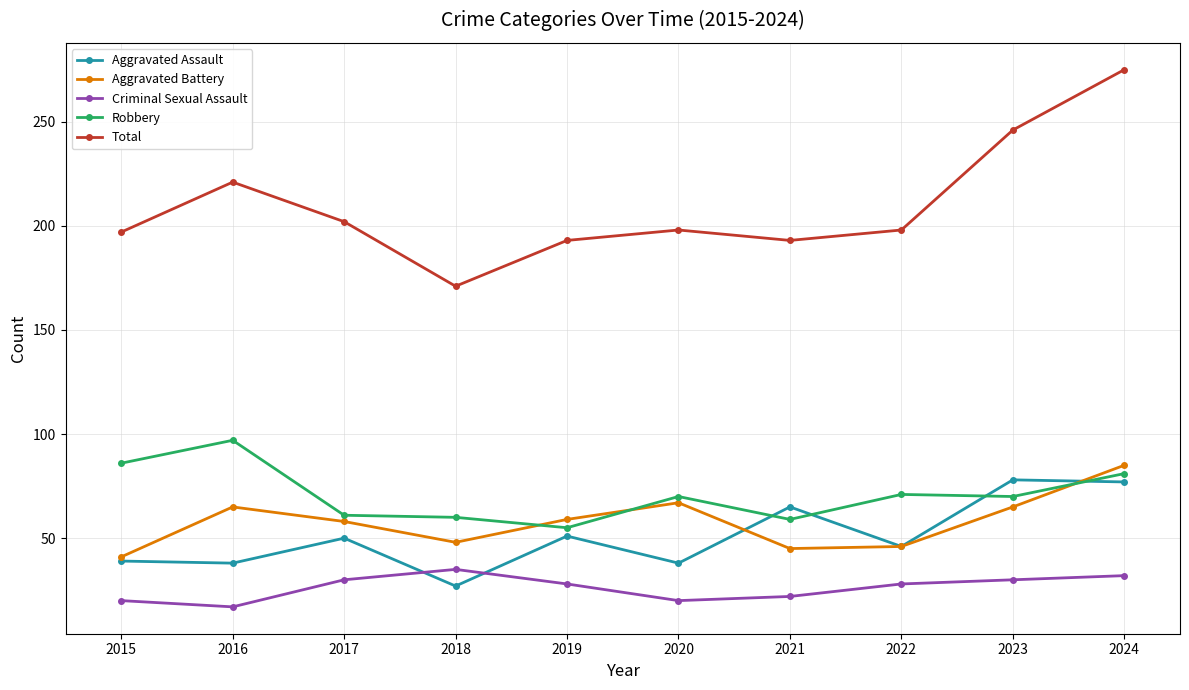

How many intersections are there between Aggravated Assault and Robbery?

4